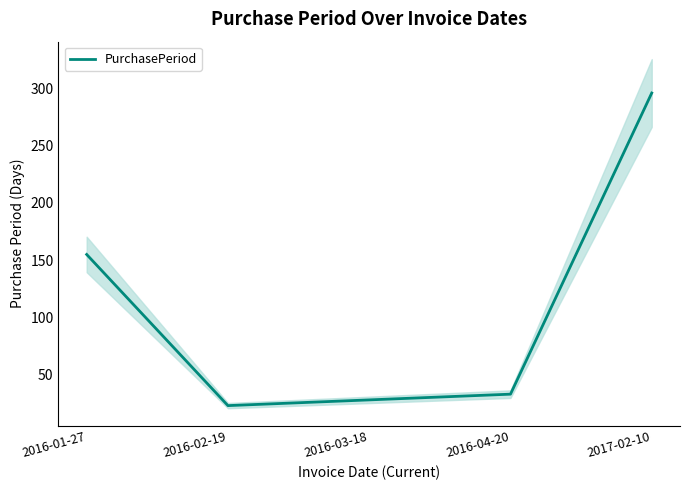

Reading left to right, transcribe all the data shown in this chart.

2016-01-27=155	2016-02-19=23	2016-03-18=28	2016-04-20=33	2017-02-10=296